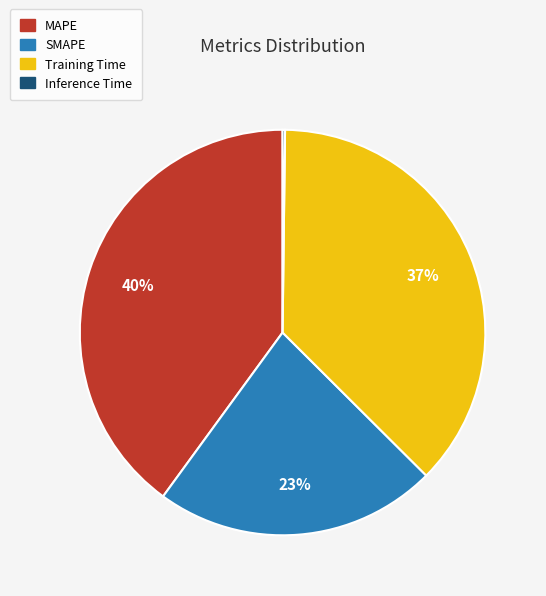

Is it true that Training Time is 27% of the pie?

False